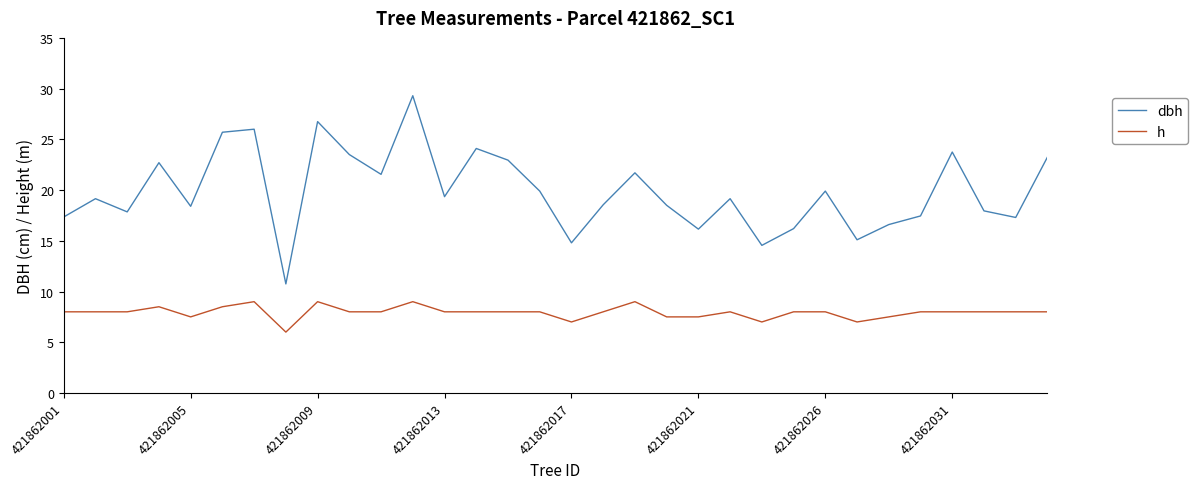

Which series has the largest range (max minus min)?

dbh